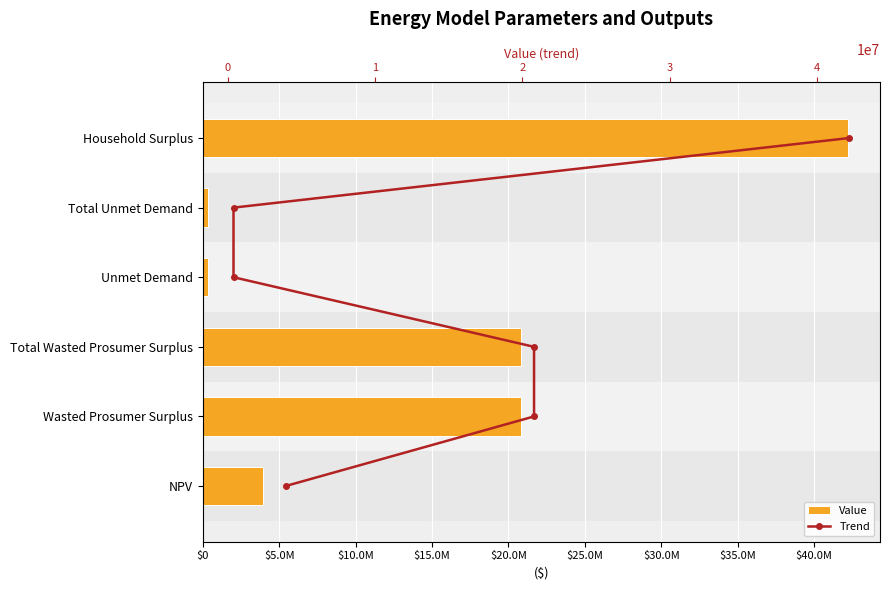

What is the minimum value for Value?

376617.1